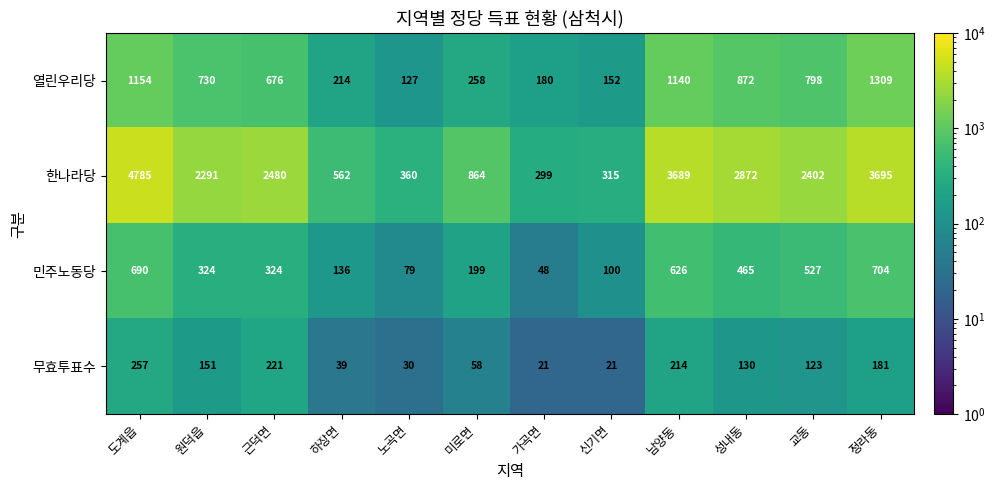

What is the difference between the maximum and minimum values in the 한나라당 series?

4486